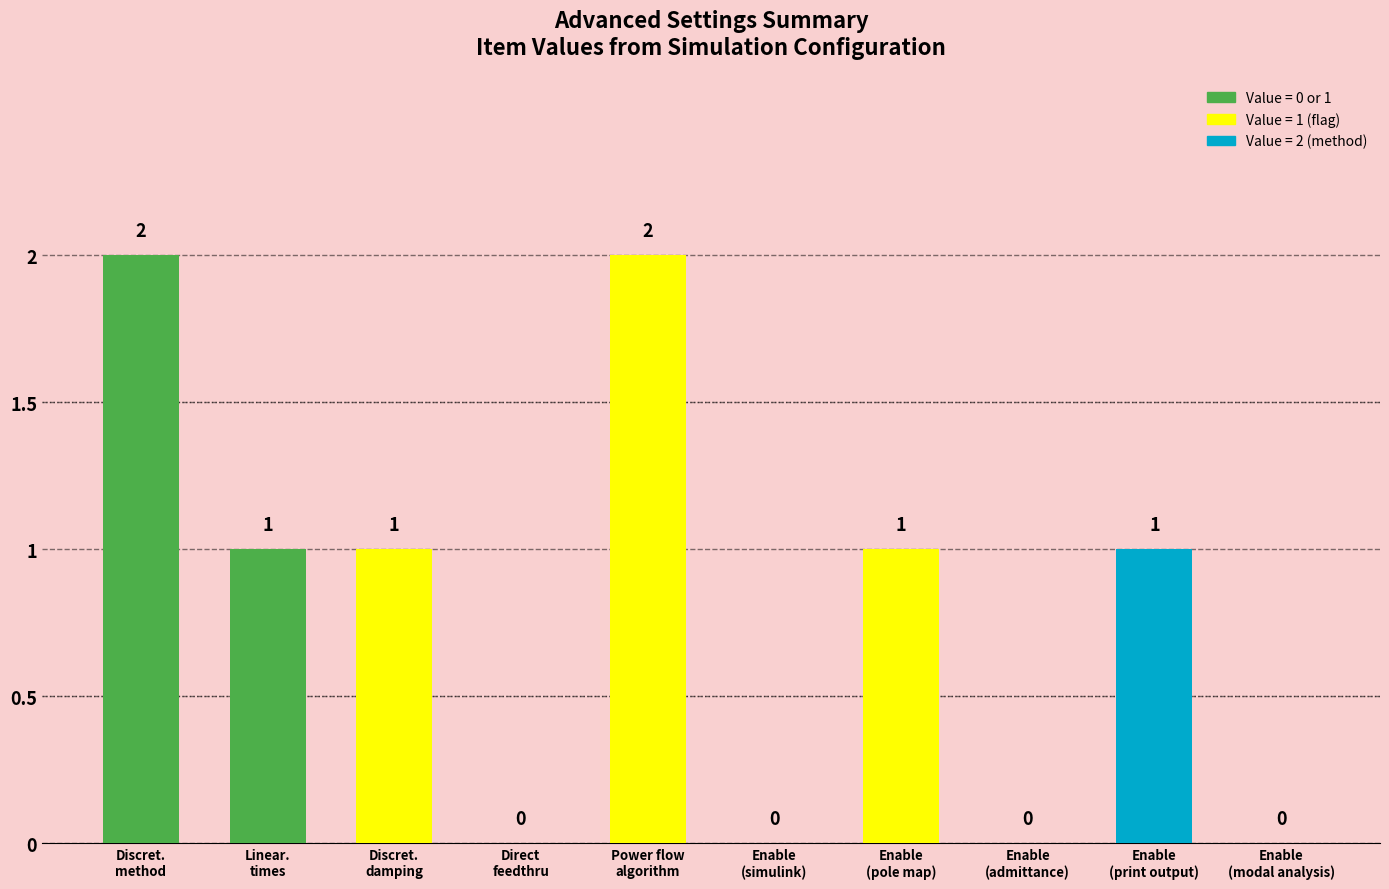

What is the sum of all values?

8